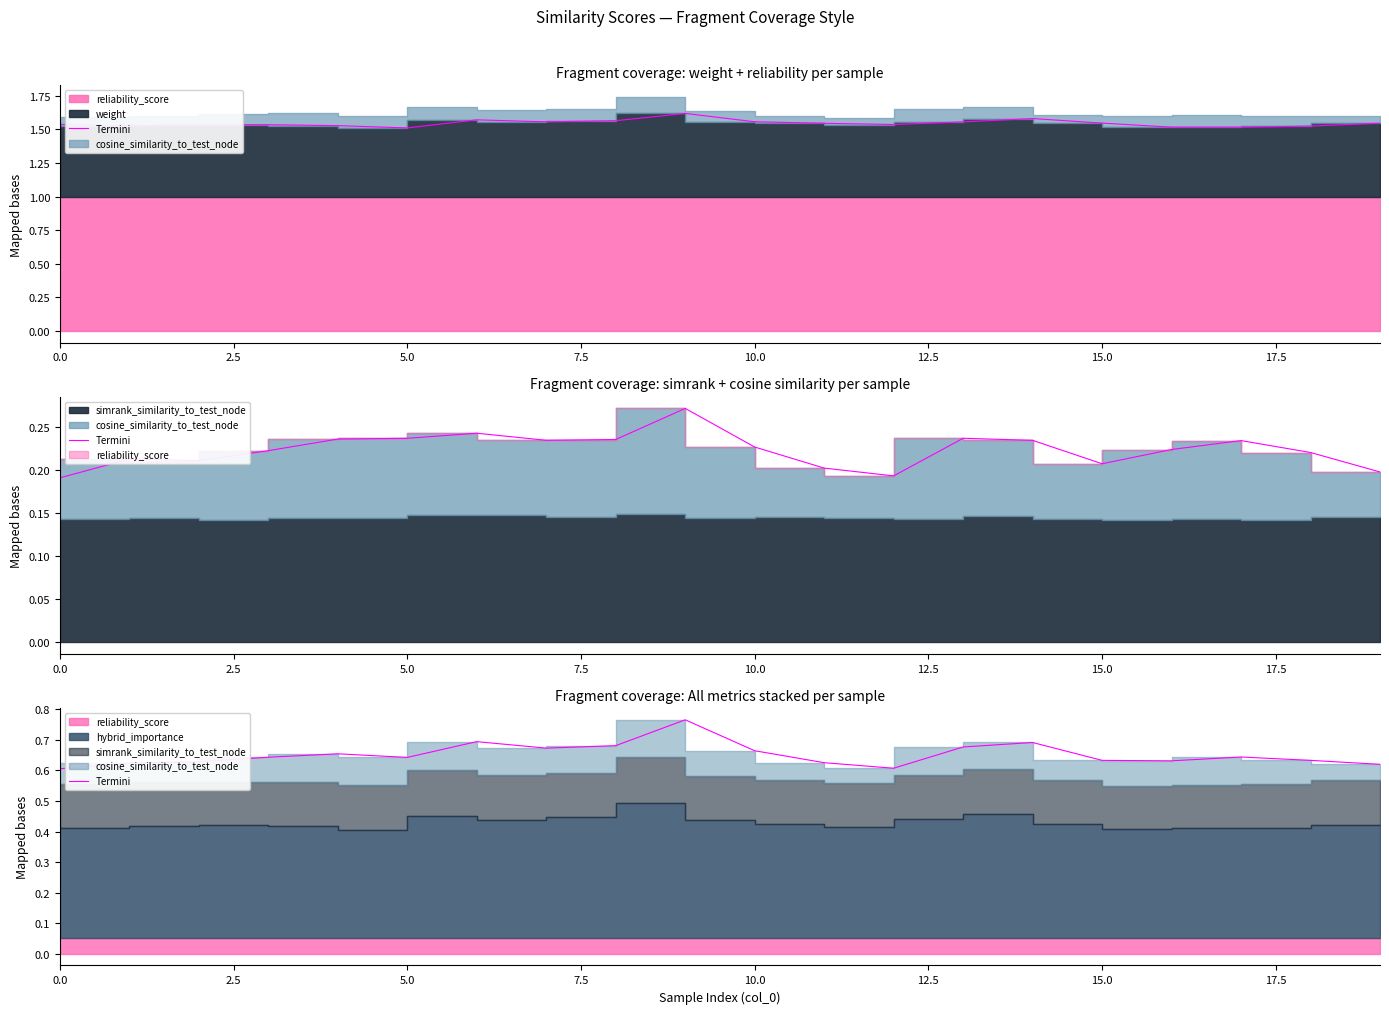

What is the difference between the maximum and minimum values?

0.2